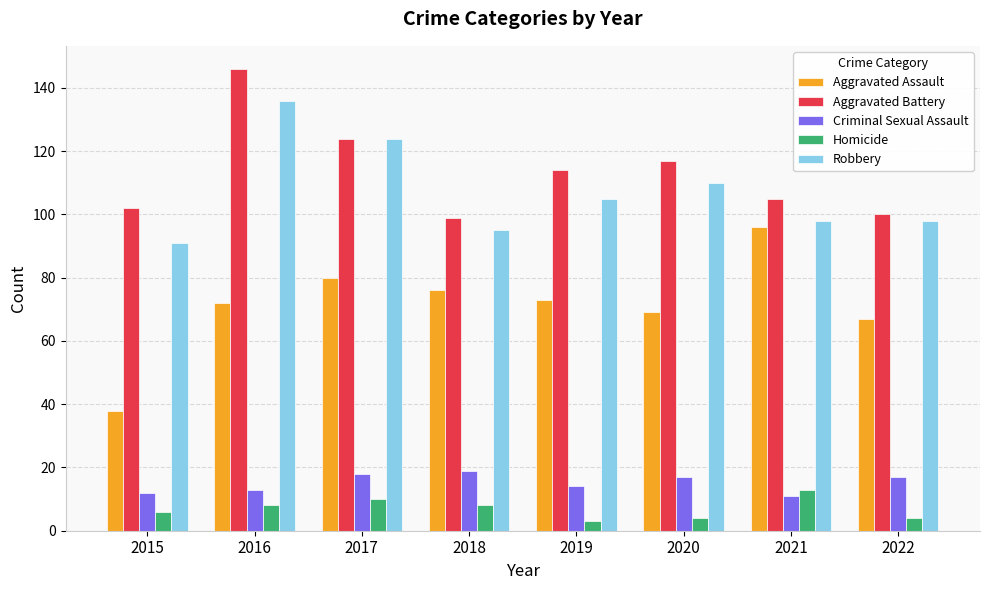

What is the difference between the maximum and minimum values in the Aggravated Battery series?

47